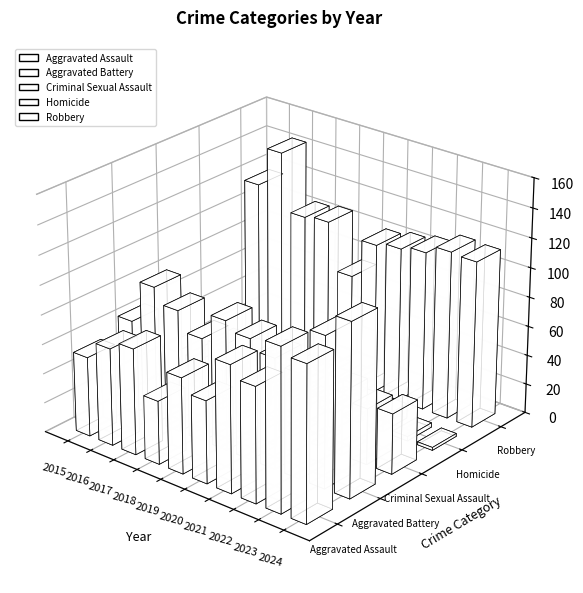

The value of Homicide at 2016 is 8. True or false?

True